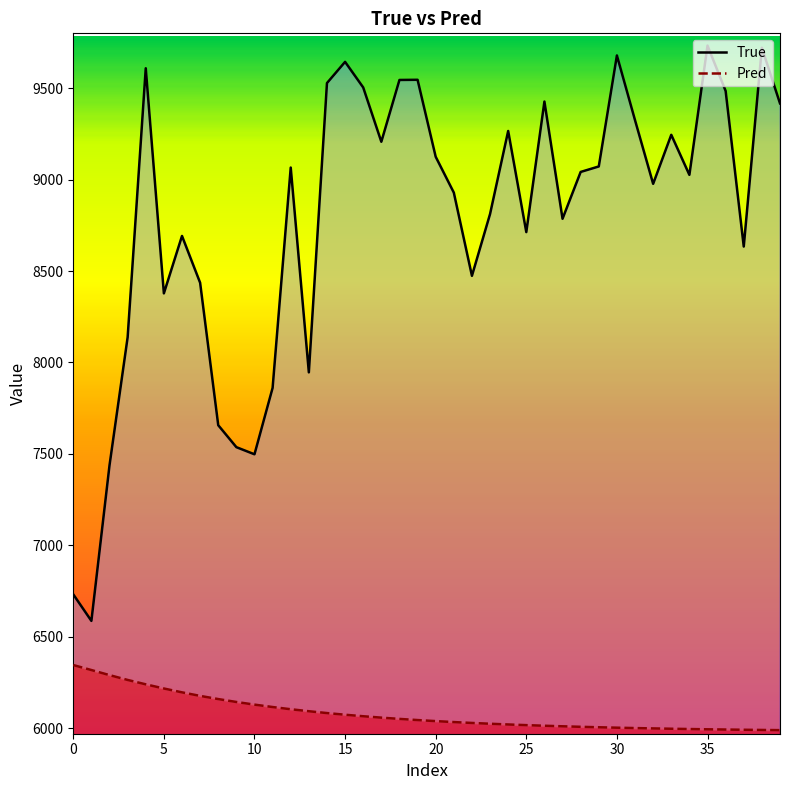

Does the chart display data point markers on the line(s)?

No